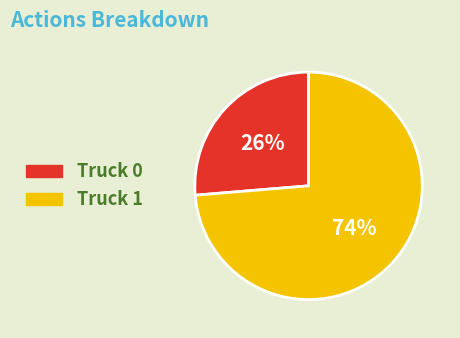

What percentage is the Truck 0 slice, to the nearest percent?

26%